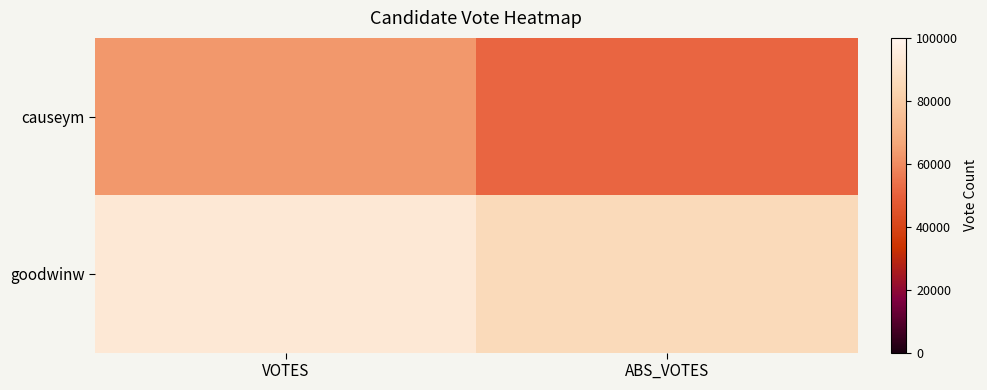

What is the spread (max minus min) of values at ABS_VOTES?

34882